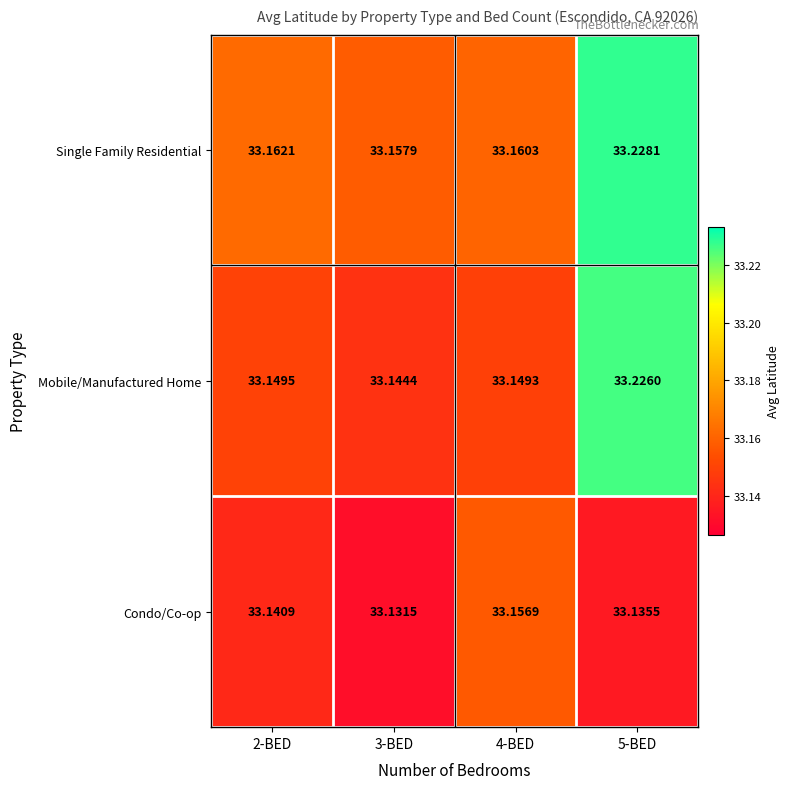

Rank the series at 4-BED from lowest to highest value.

Mobile/Manufactured Home, Condo/Co-op, Single Family Residential